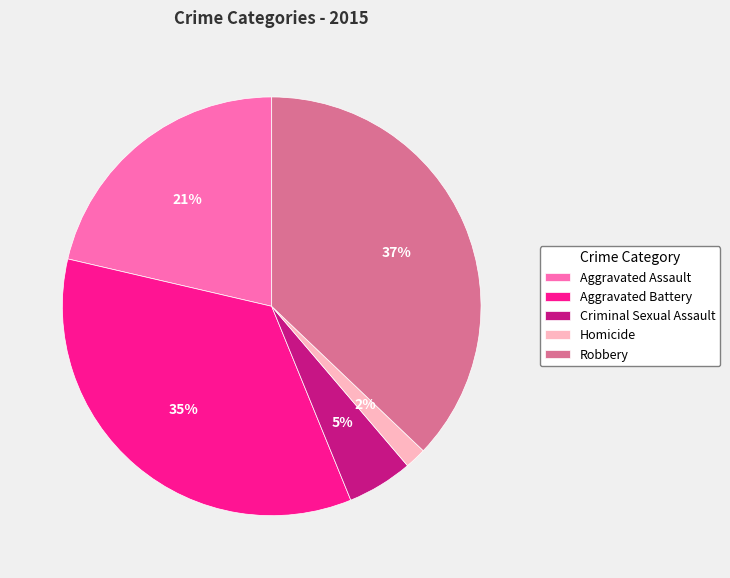

To the nearest percent, what is the average slice percentage?

20%